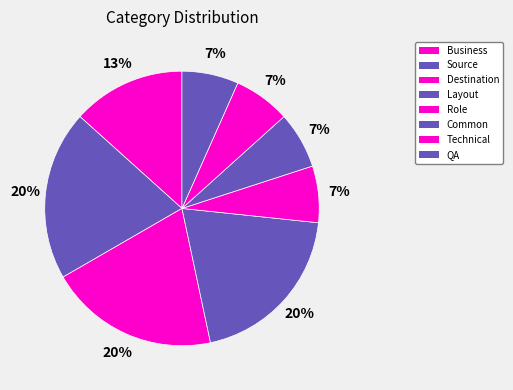

Count the number of slices in the pie.

8